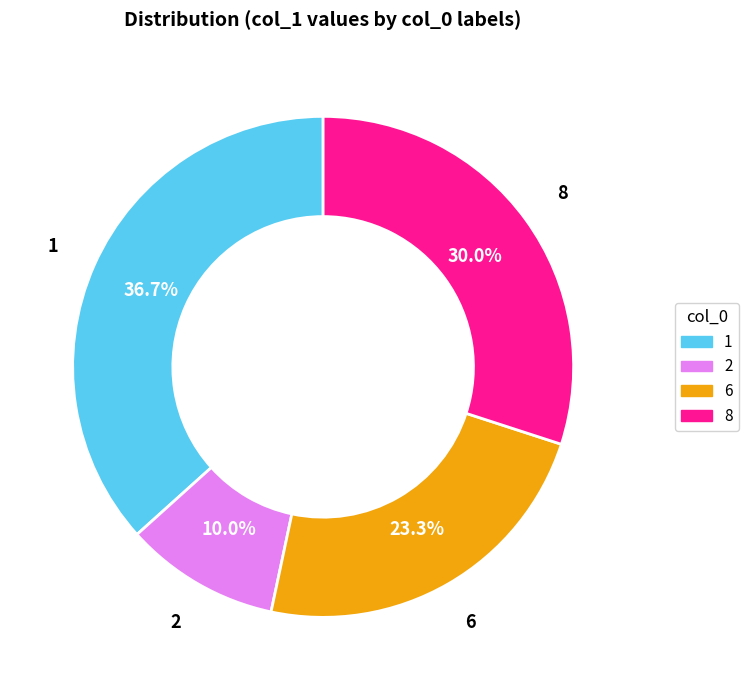

What is the largest slice in the pie chart?

1